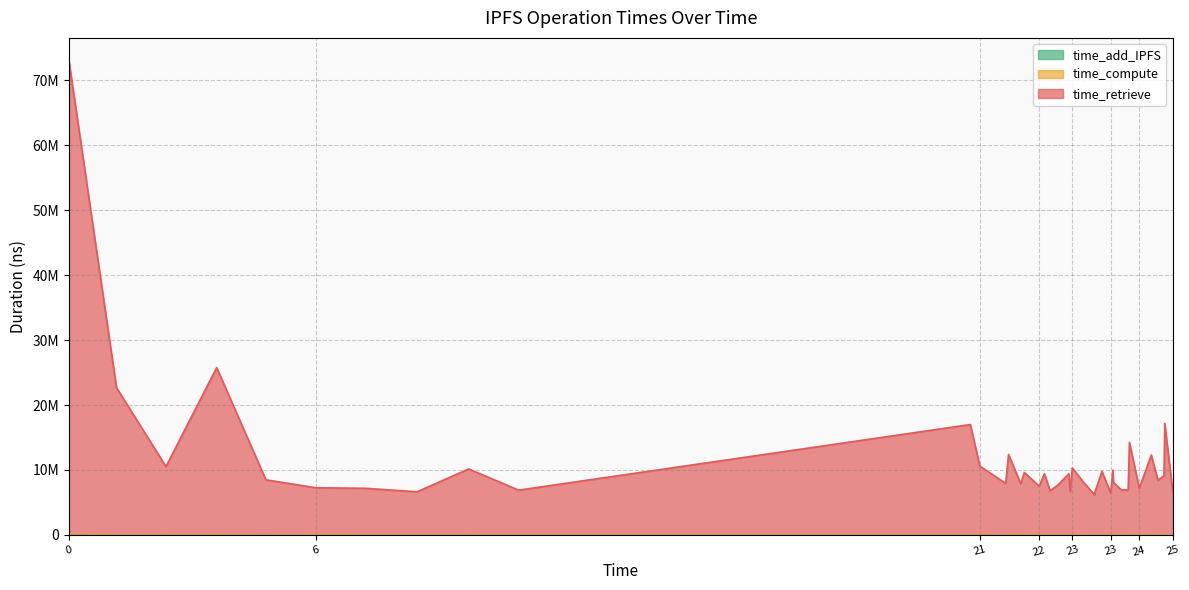

True or false: time_retrieve and time_compute intersect in this chart.

False